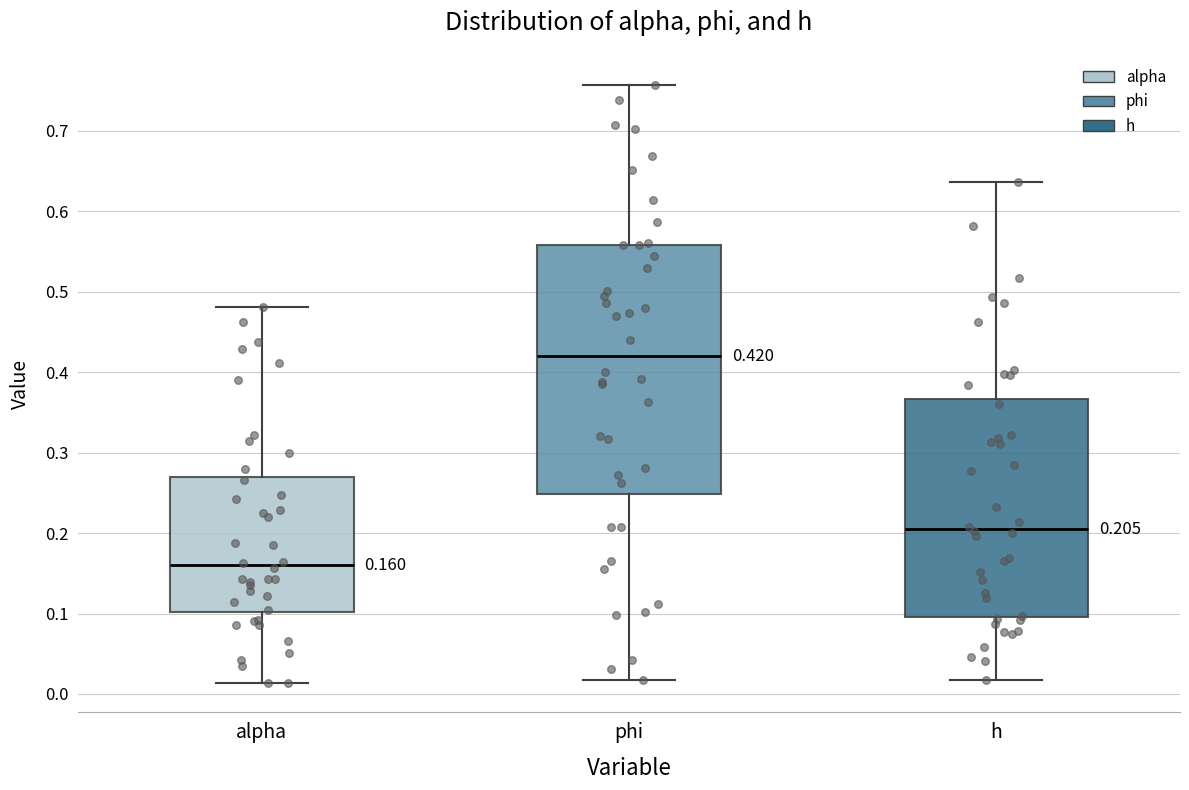

Comparing the boxes themselves (not the whiskers), which one is the tallest?

phi